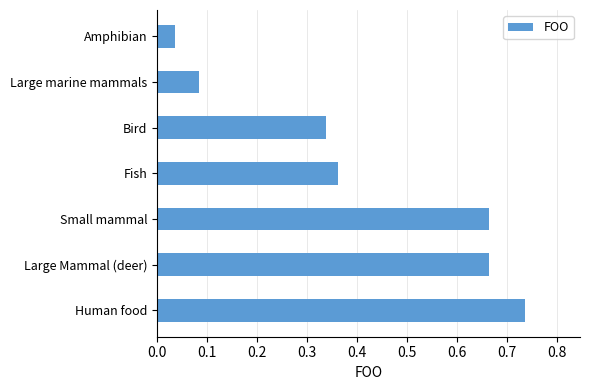

What is the difference between the values at Small mammal and Amphibian?

0.6